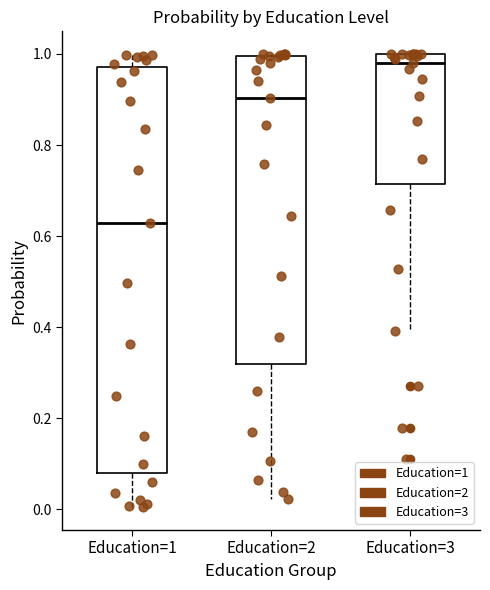

Which box is the tallest, from its lower edge to its upper edge?

Education=1